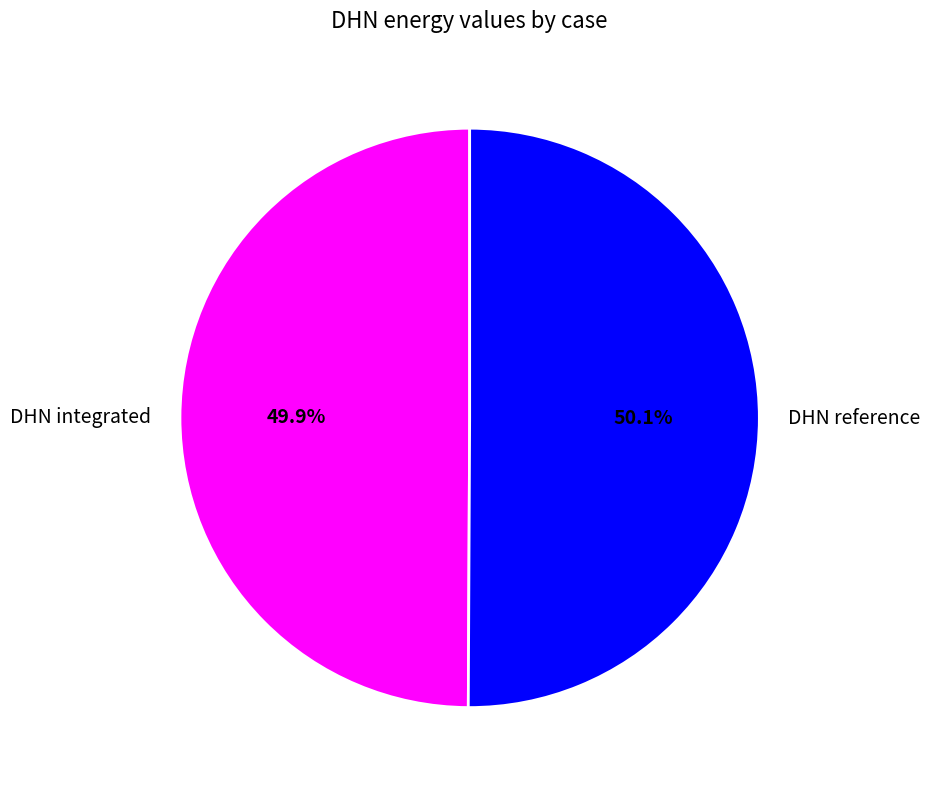

Count the number of slices in the pie.

2